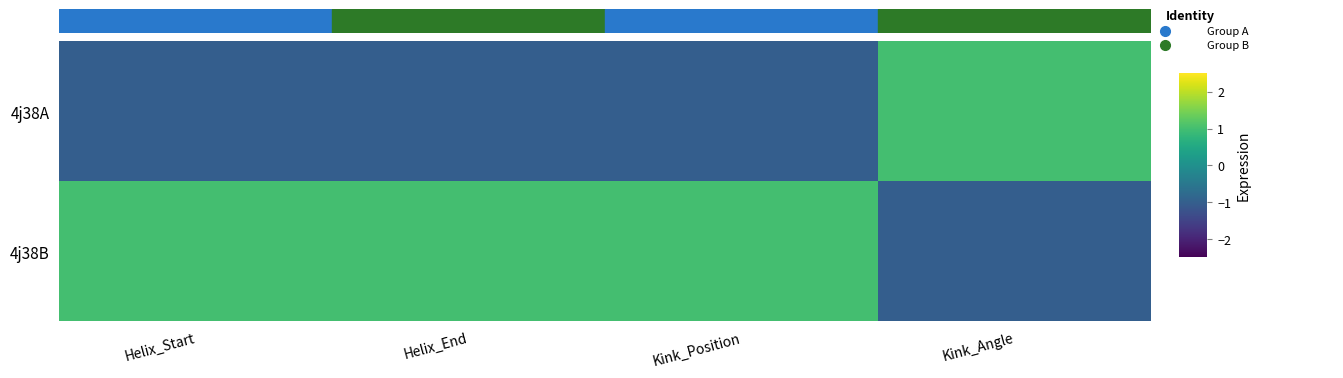

What is the minimum value shown in the chart?

-1.0